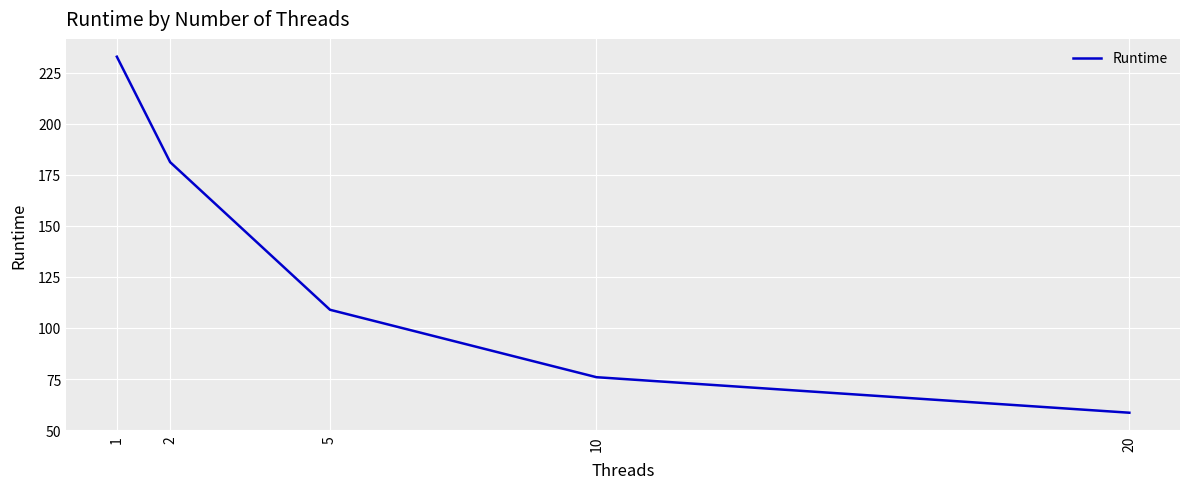

The value at 10 is 33.8. True or false?

False